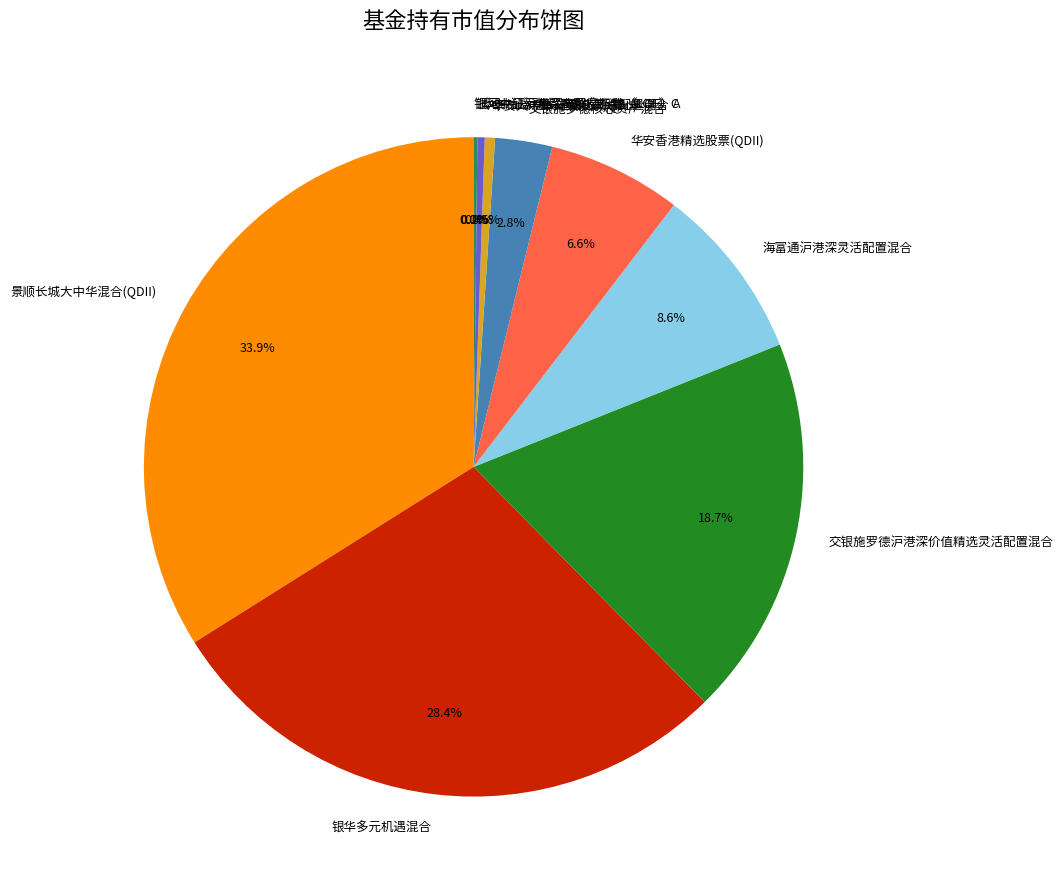

Between 银华多元机遇混合 and 交银施罗德核心资产混合, which is larger?

银华多元机遇混合